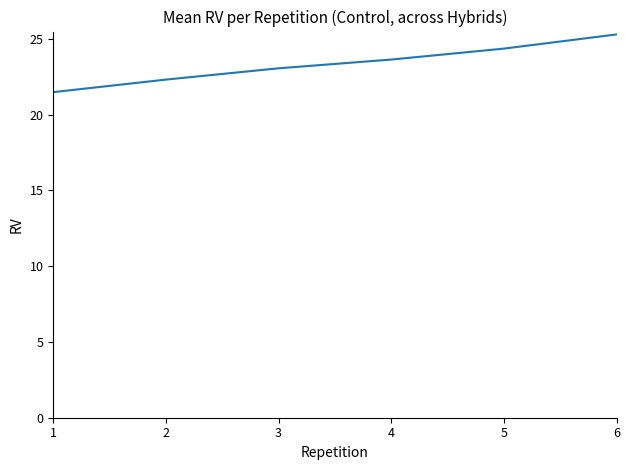

What is the difference between the values at 3 and 5?

1.3